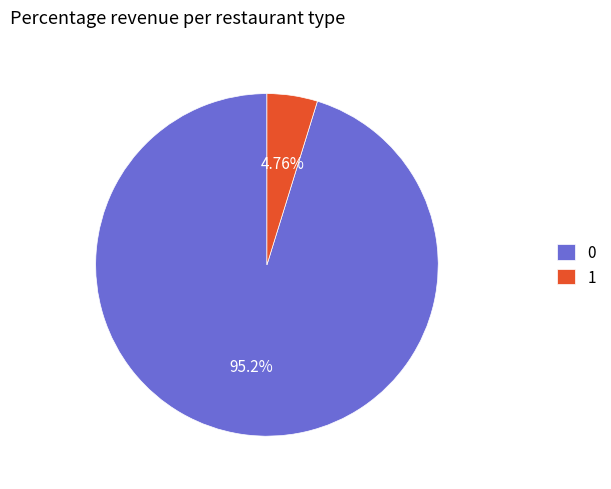

Count the number of slices in the pie.

2